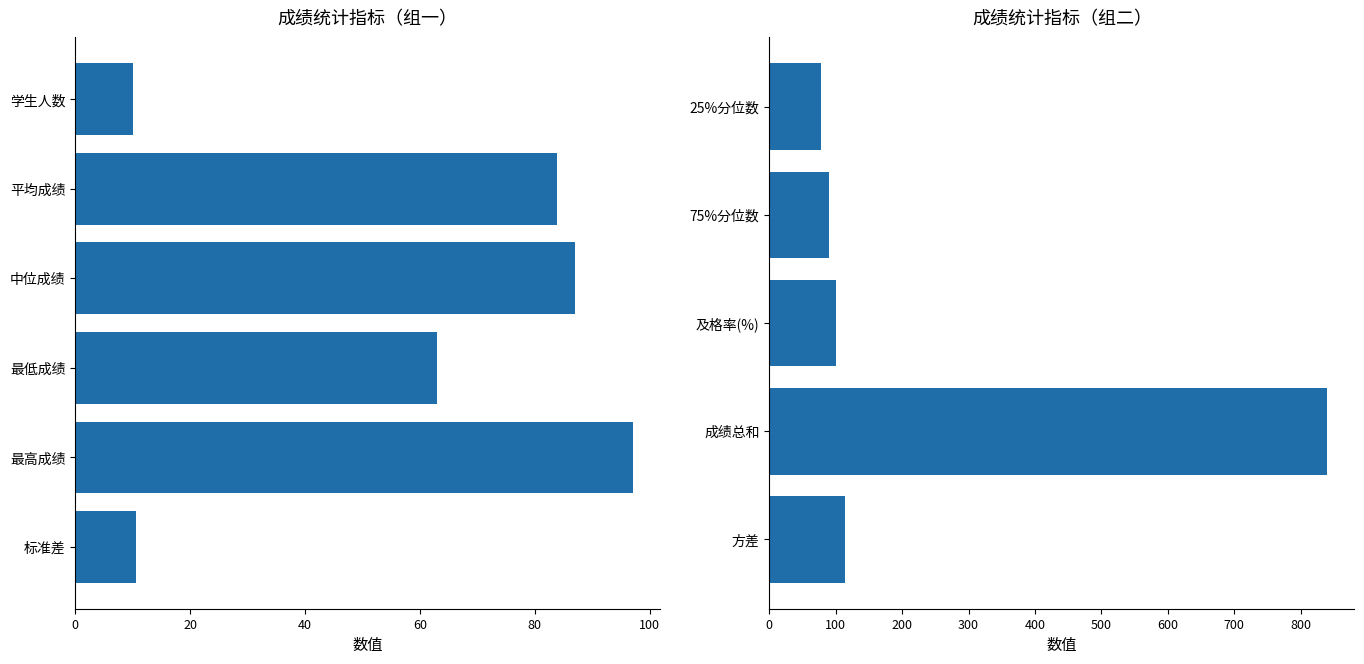

Count the number of data series in this chart.

1